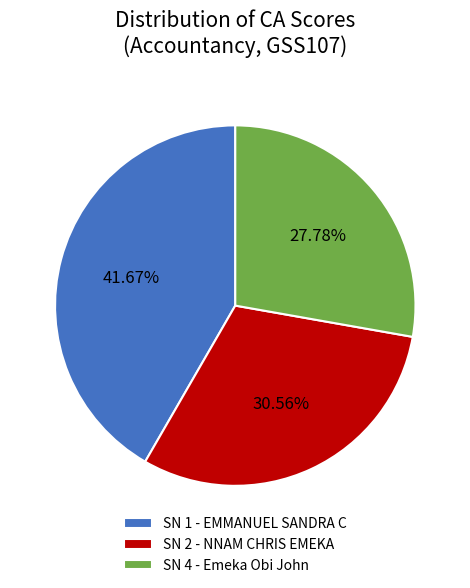

To the nearest percent, what is the difference between the largest and smallest slice percentages?

14%